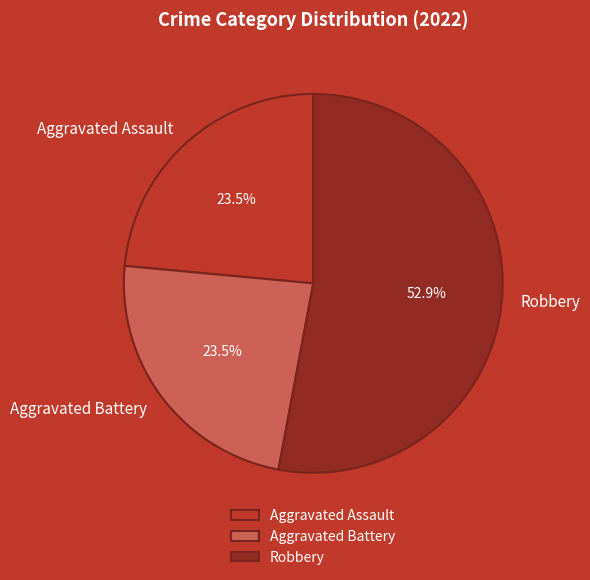

What is the ratio of the value at Robbery to the value at Aggravated Assault?

2.3